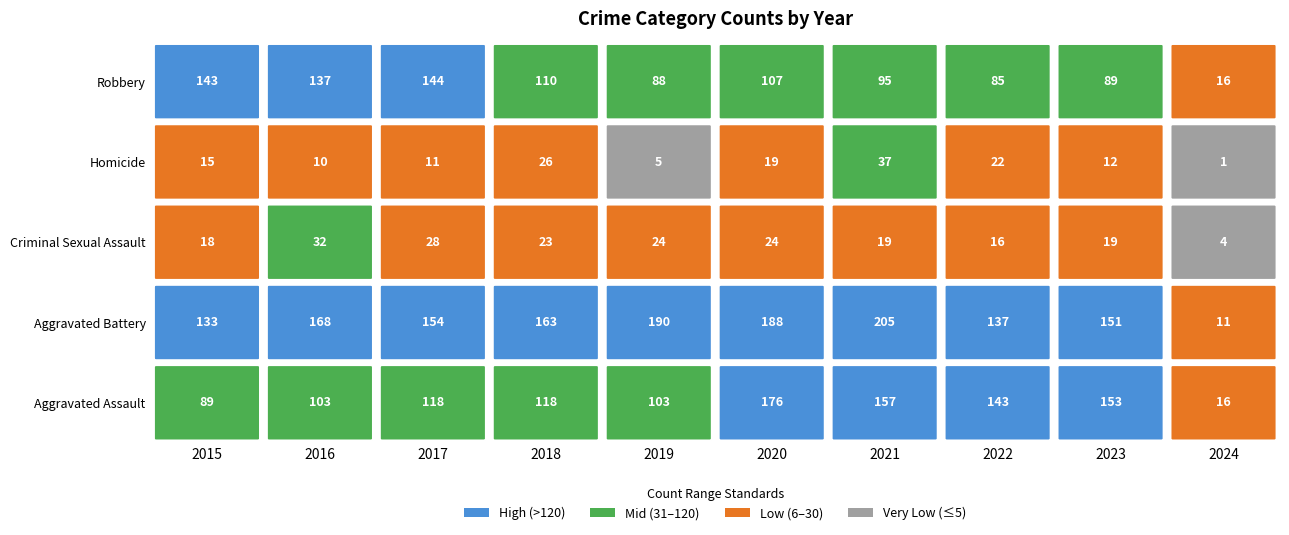

What is the sum of all Homicide values?

158